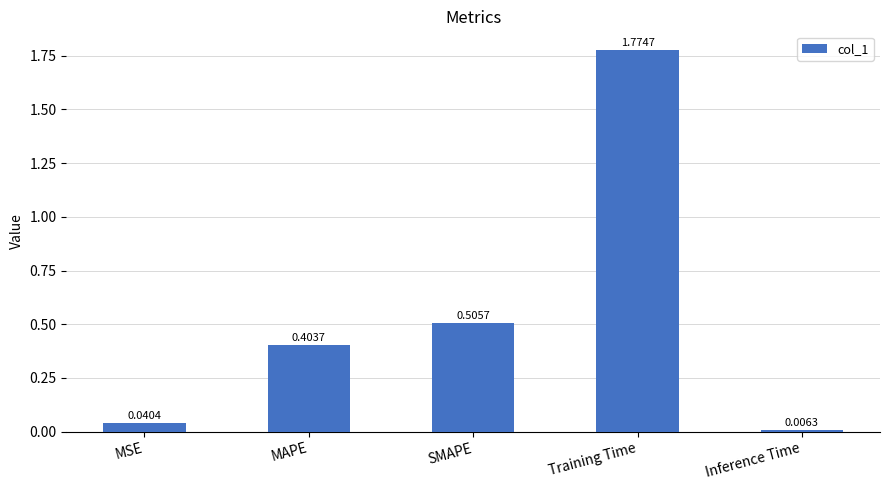

Count the number of categories in the chart.

5